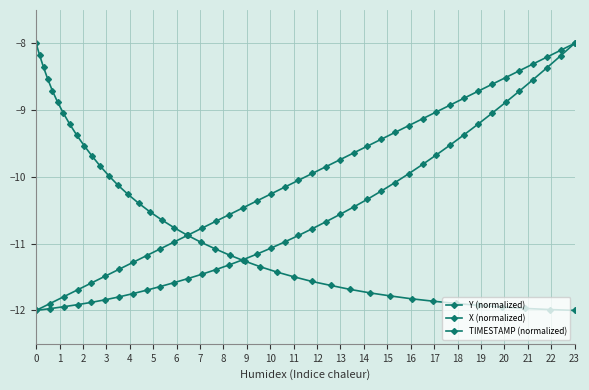

What is the difference between the second highest and minimum values in the X (normalized) series?

3.8